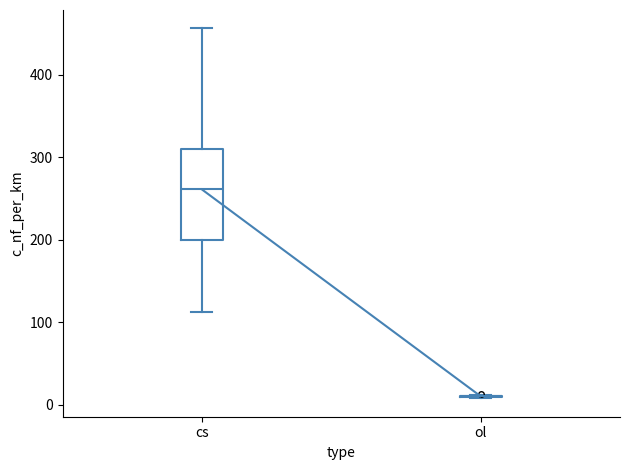

Which box is the tallest, from its lower edge to its upper edge?

cs